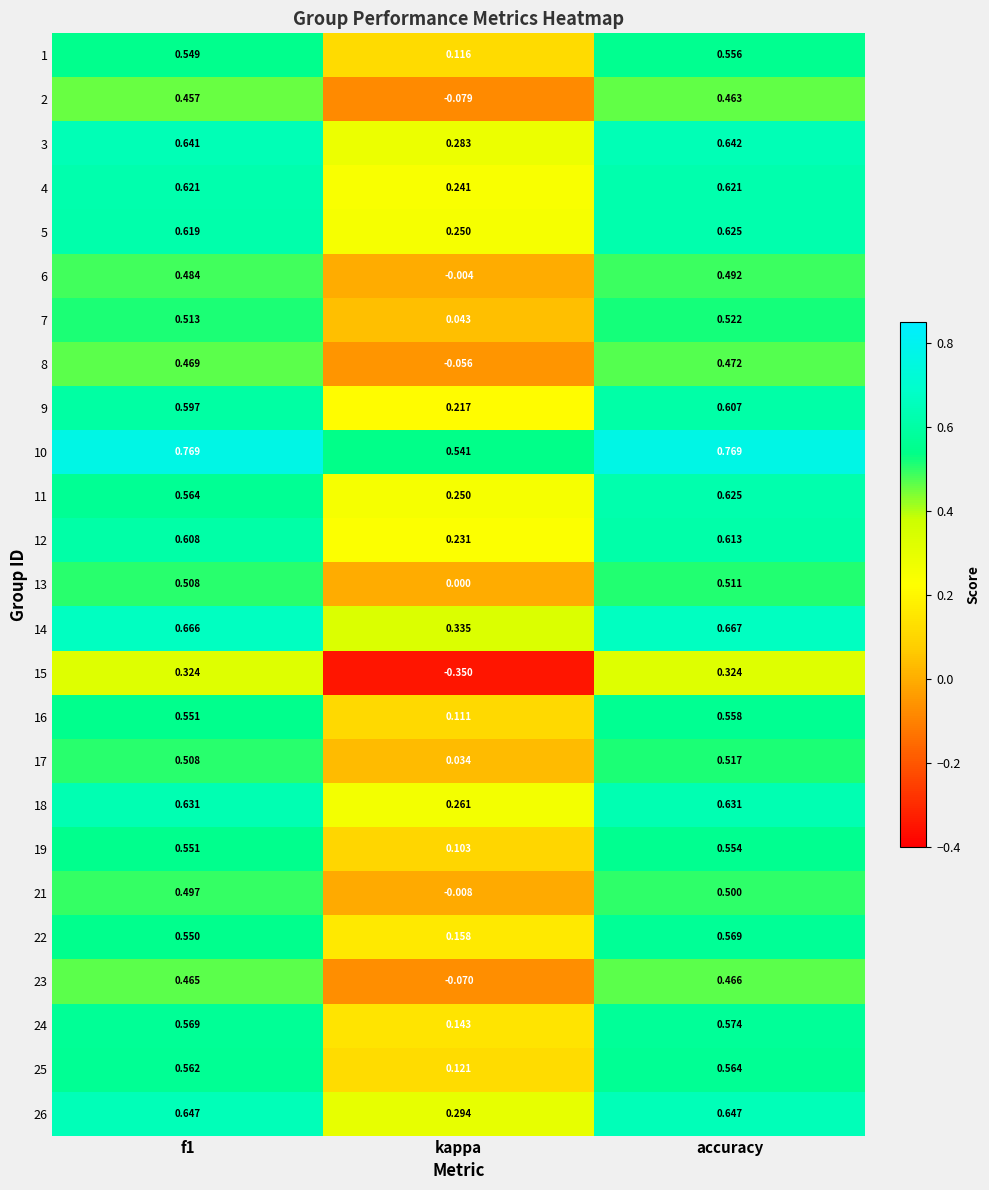

Where is 14 nearest to the value 0?

kappa